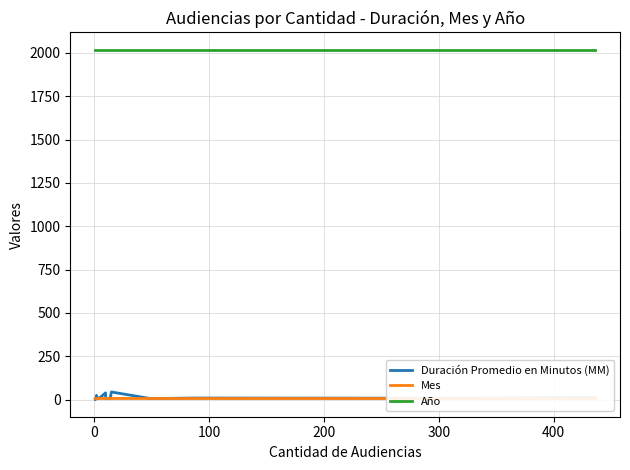

What is the label of the 18th point from the right?

100